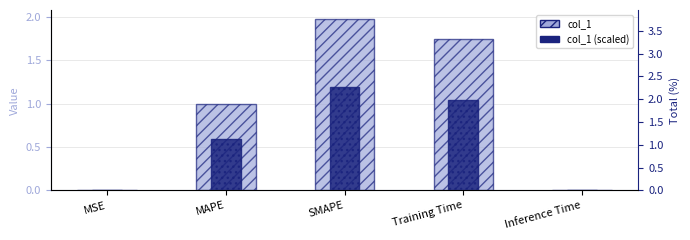

Read the col_1 value at MAPE.

1.0